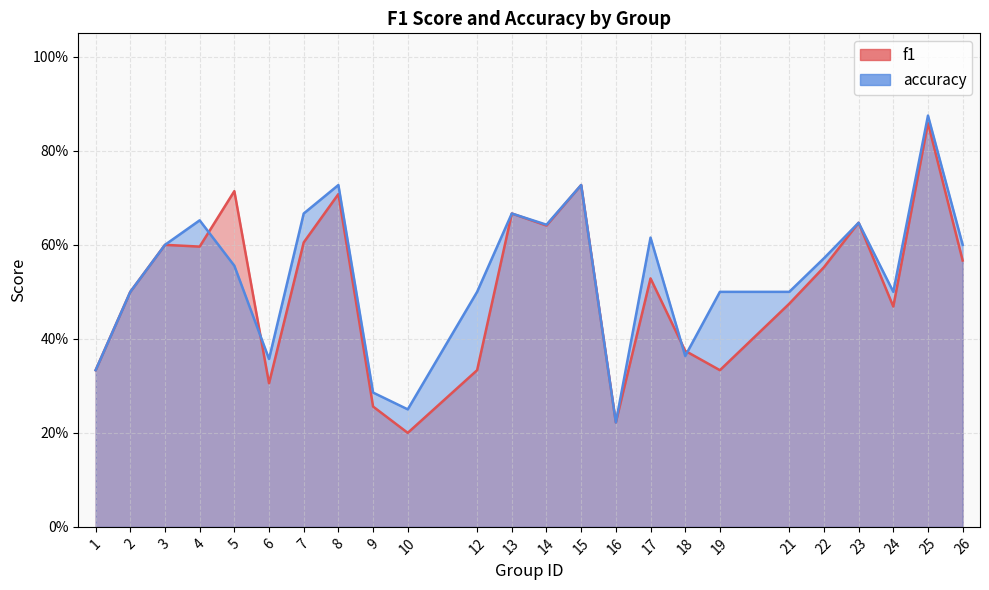

At how many categories does at least one series exceed 0?

24